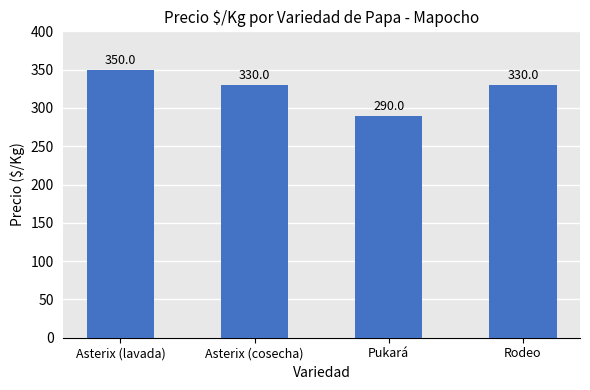

What is the change in value from Asterix (cosecha) to Pukará?

-40